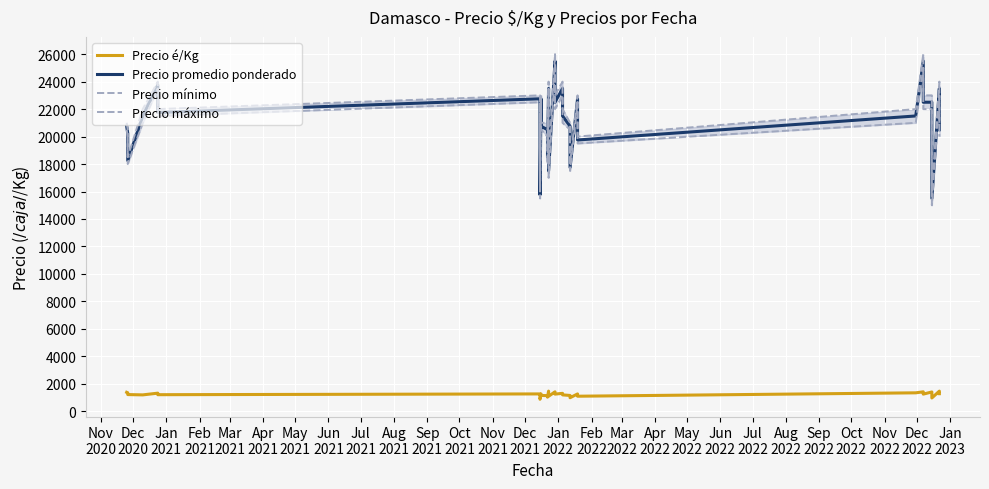

True or false: Precio é/Kg and Precio mínimo cross at least once.

False